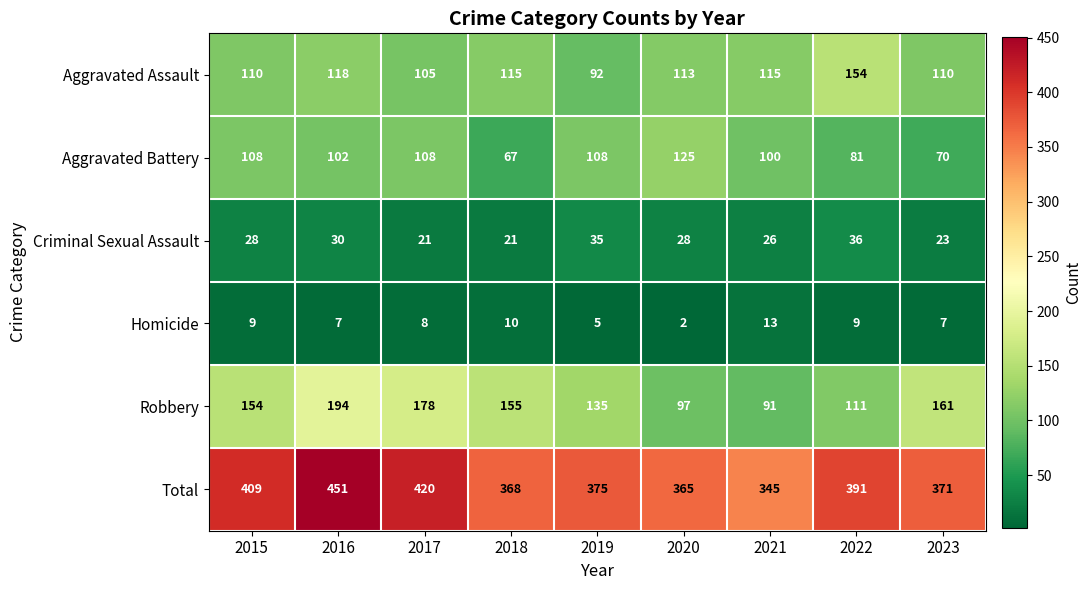

At which category does the chart reach its peak across all series?

2016